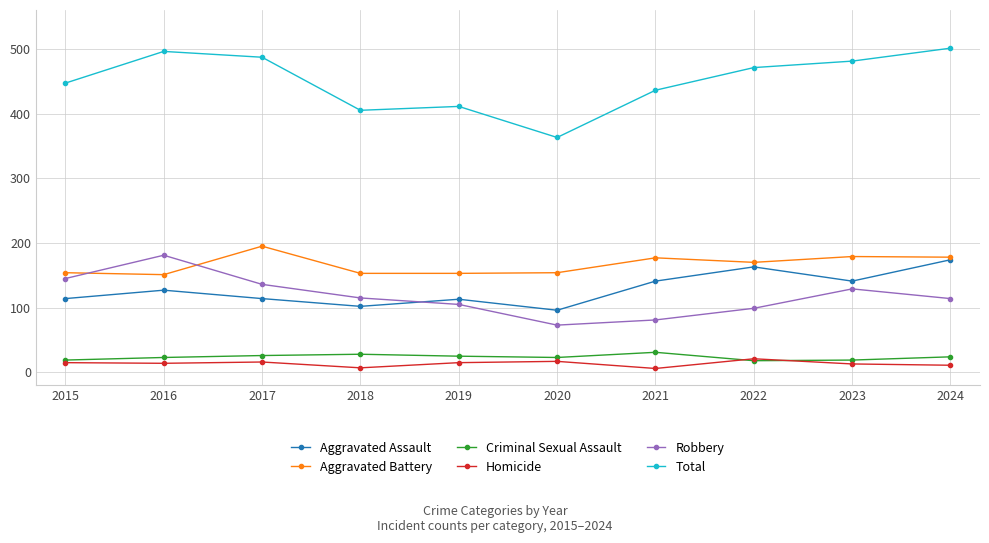

What are all the series names shown in the legend?

Aggravated Assault, Aggravated Battery, Criminal Sexual Assault, Homicide, Robbery, Total